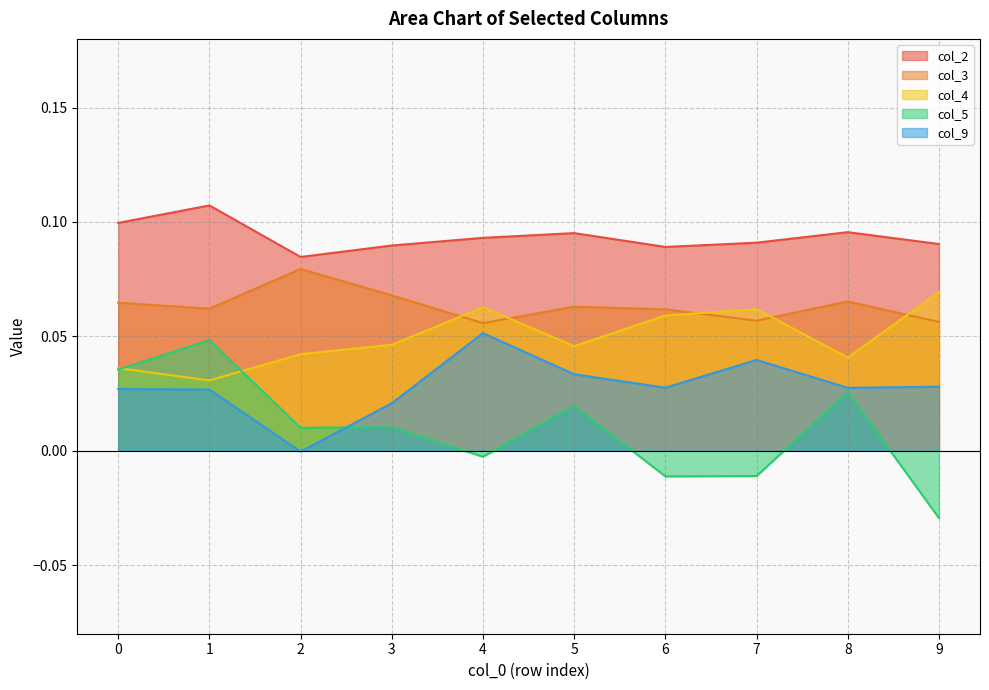

At 5, list the series in order from smallest to largest.

col_5, col_9, col_4, col_3, col_2